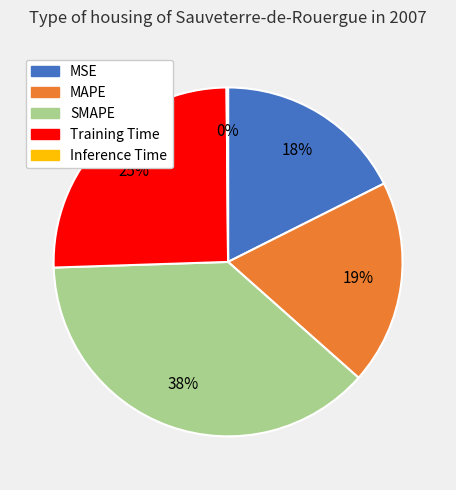

To the nearest percent, what is the combined percentage of SMAPE and Training Time?

63%